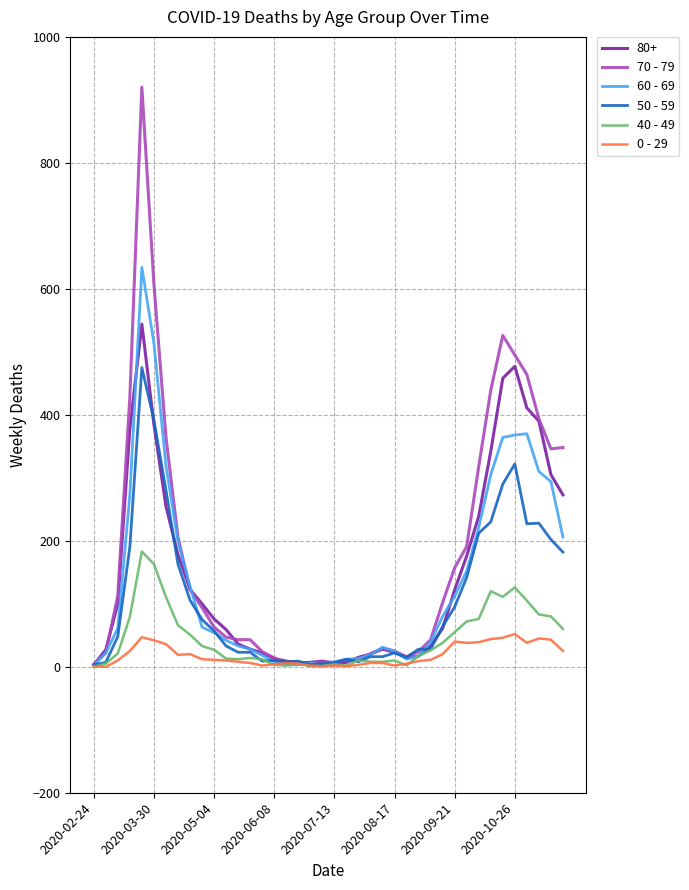

At how many categories does at least one series exceed 171?

14